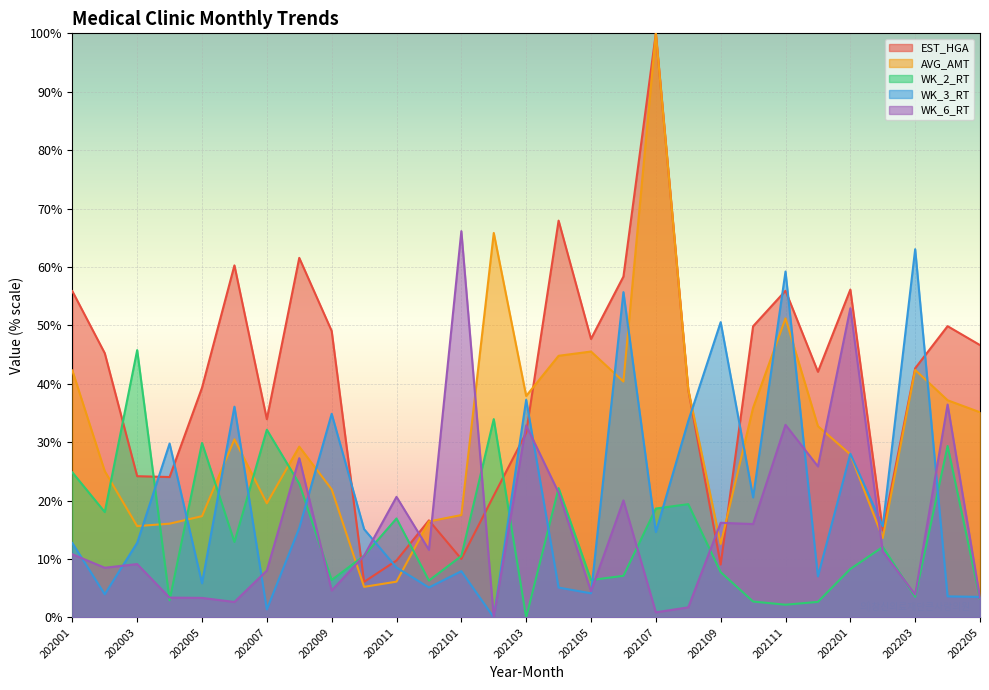

Reading left to right, list all the values displayed in this chart.

EST_HGA: 55.9	45.2	24.2	24.0	39.3	60.3	33.9	61.6	49.0	6.1	9.7	16.6	10.0	20.9	31.6	67.9	47.7	58.4	100.0	39.0	9.1	49.8	55.9	42.1	56.1	14.9	42.7	49.9	46.6
AVG_AMT: 42.3	25.0	15.6	16.1	17.3	30.5	19.5	29.2	21.9	5.2	6.1	16.4	17.5	65.8	37.9	44.8	45.5	40.4	100.0	39.0	12.6	35.9	51.2	32.7	27.9	13.6	42.4	37.2	35.1
WK_2_RT: 24.8	18.0	45.8	2.9	29.9	12.9	32.1	22.9	6.4	10.6	16.9	6.3	10.5	34.0	0.0	22.1	6.4	7.1	18.6	19.4	7.8	2.7	2.2	2.7	8.3	12.1	3.5	29.4	3.2
WK_3_RT: 12.7	4.0	12.8	29.8	5.8	36.1	1.4	15.3	34.9	15.1	8.5	5.1	7.9	0.0	37.3	5.1	4.1	55.7	14.6	33.6	50.5	20.6	59.2	7.0	28.0	15.6	63.0	3.6	3.5
WK_6_RT: 10.8	8.5	9.1	3.4	3.3	2.6	8.0	27.3	4.6	10.6	20.6	11.6	66.1	0.0	32.9	21.4	4.5	20.0	0.9	1.7	16.2	16.0	33.0	25.9	52.9	11.3	3.9	36.4	3.3